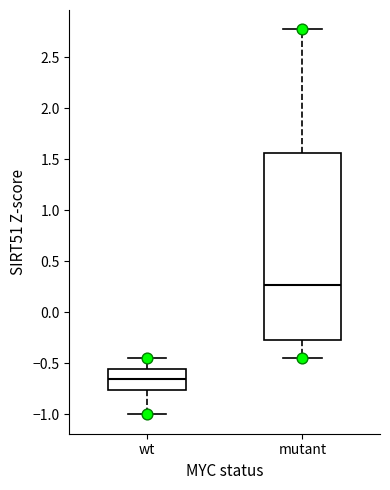

Reading left to right, read every box against the y-axis: the position of its median line, the range the box covers, and the ends of its whiskers. The values are not printed on the chart, so give them approximately, as read against the axis.

wt: median -0.65, box -0.75 to -0.55, whiskers -1.00 to -0.45
mutant: median 0.25, box -0.30 to 1.55, whiskers -0.45 to 2.80